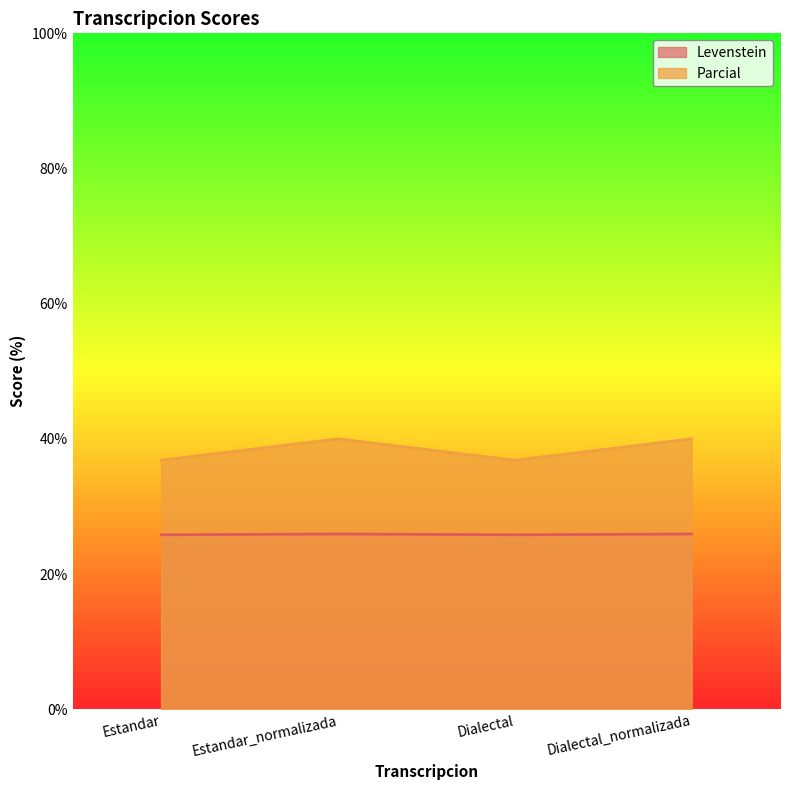

What position from the left is Estandar?

1